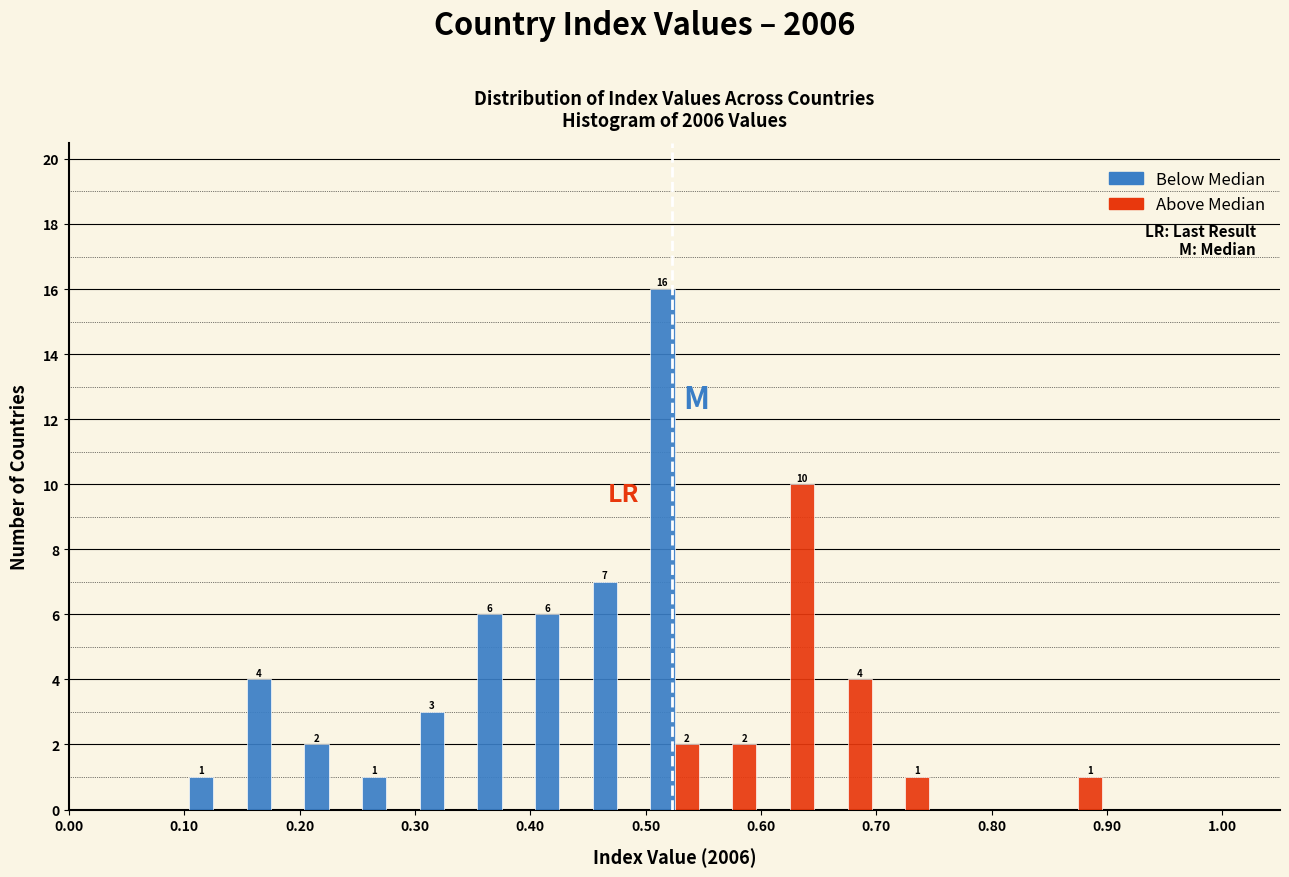

In the Below Median series, which range on the x-axis has the tallest bar?

0.50 to 0.55